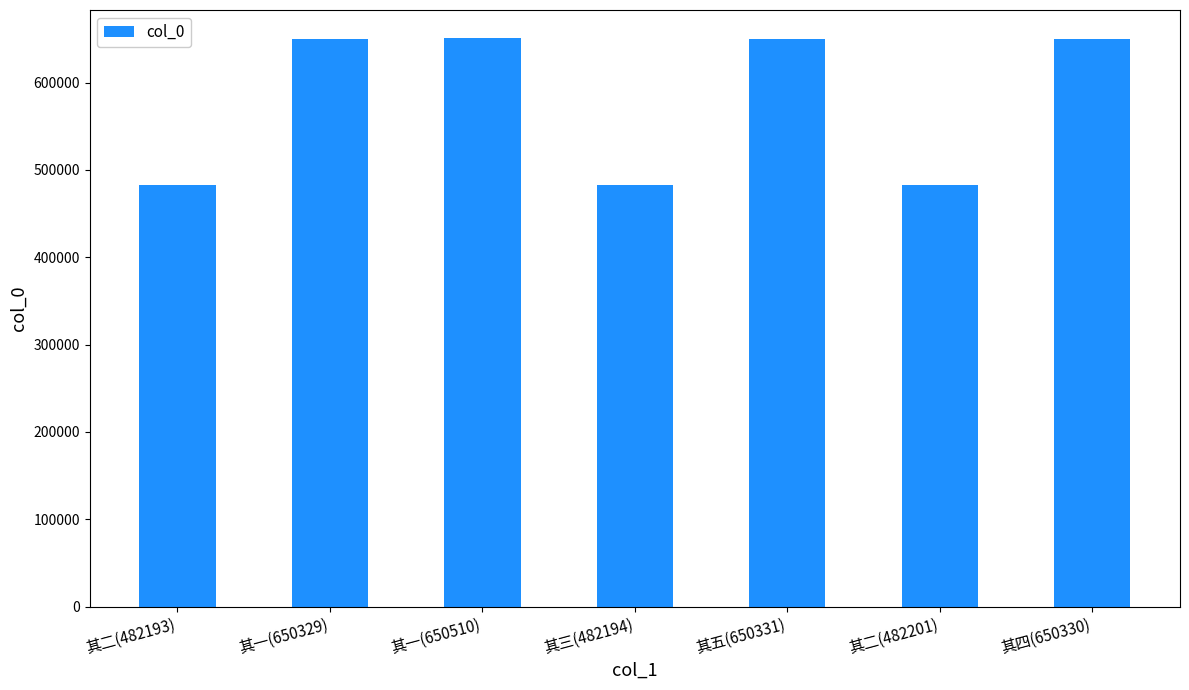

What is the approximate value at 其五(650331)?

650331